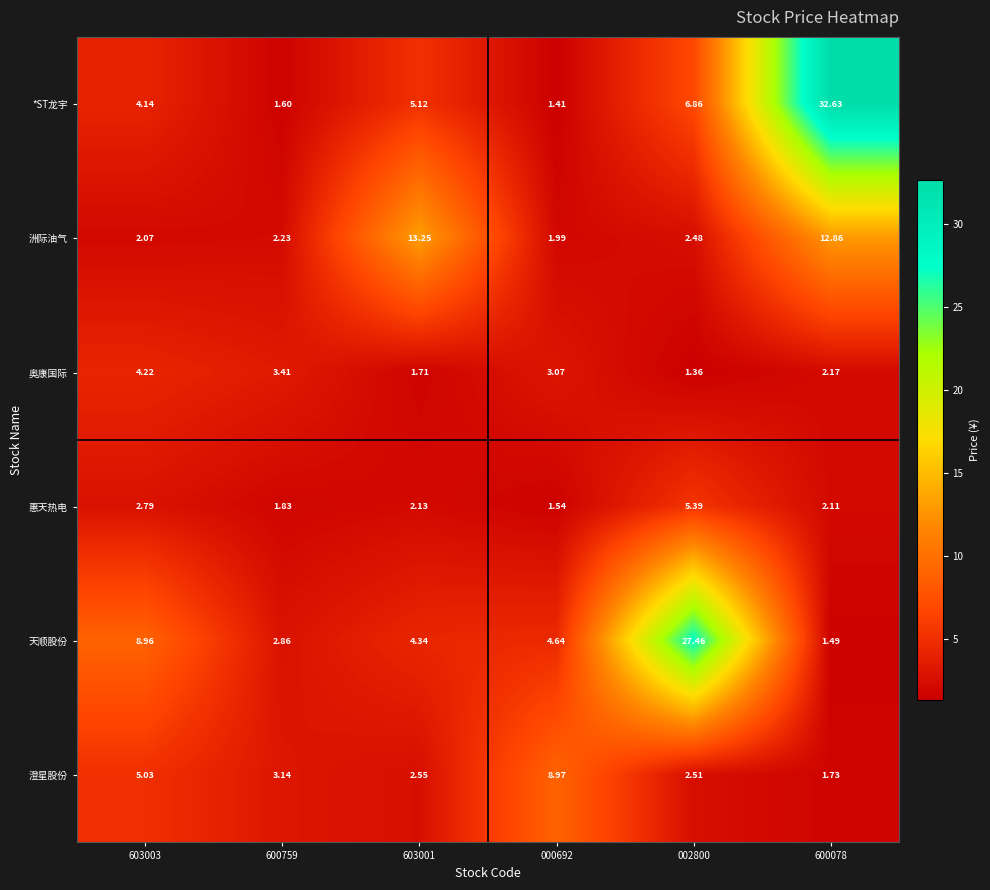

Which series changed the most between 000692 and 002800?

天顺股份